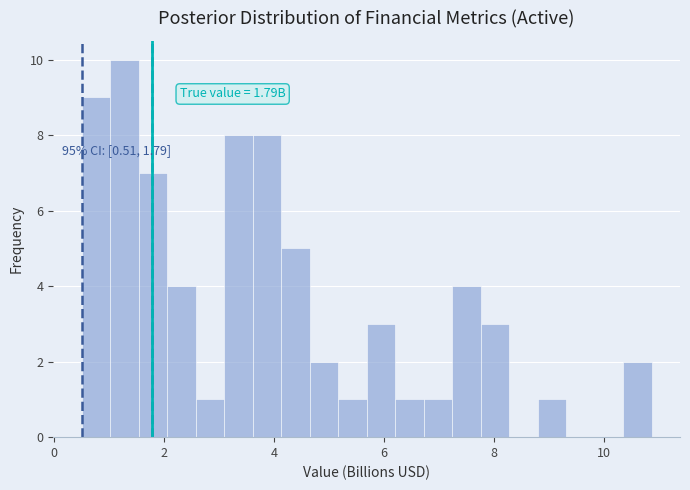

Around what value on the x-axis is the tallest bar? Give the approximate position of its centre, as read against the axis.

1.2